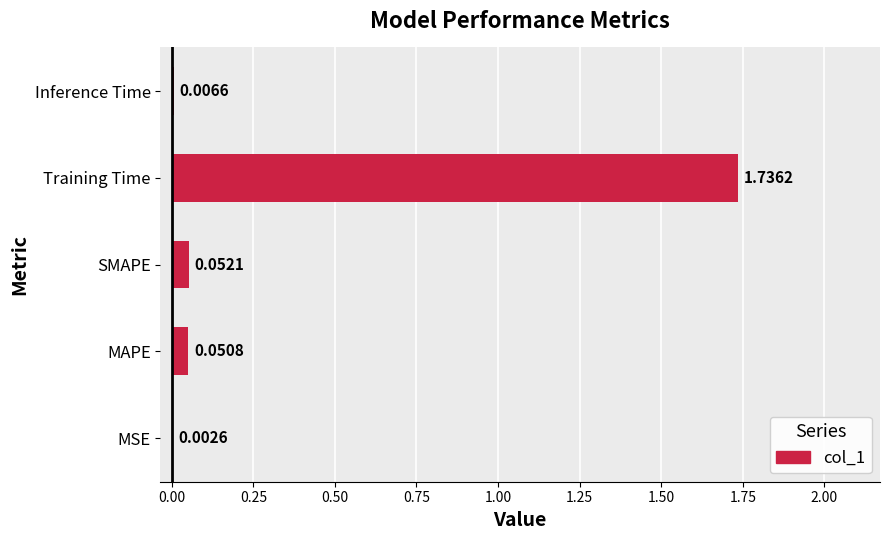

Which label corresponds to the largest value in the chart?

Training Time